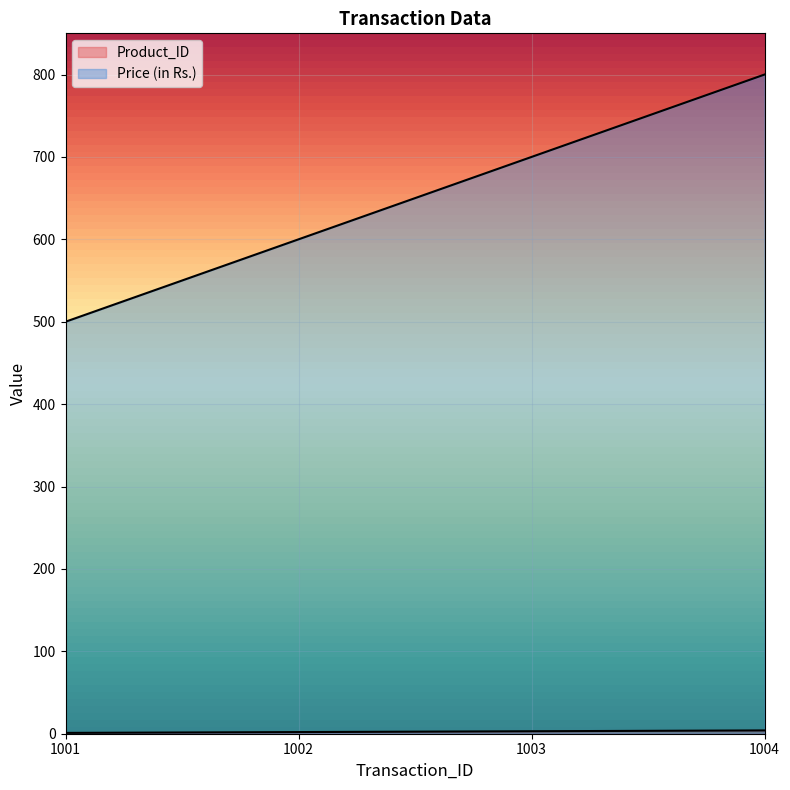

Which category has the highest value across all series?

1004